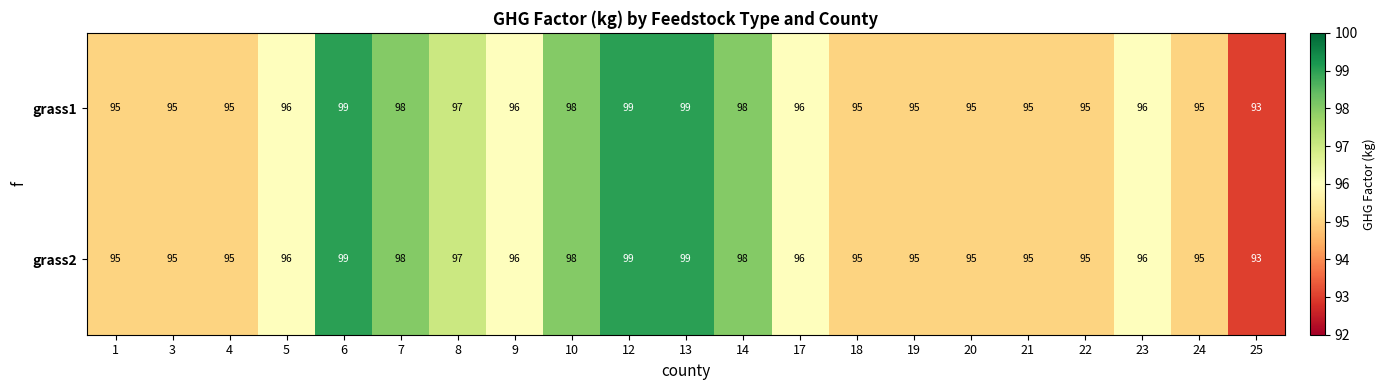

Is the value of grass2 at 22 greater than the value of grass1 at 23?

No